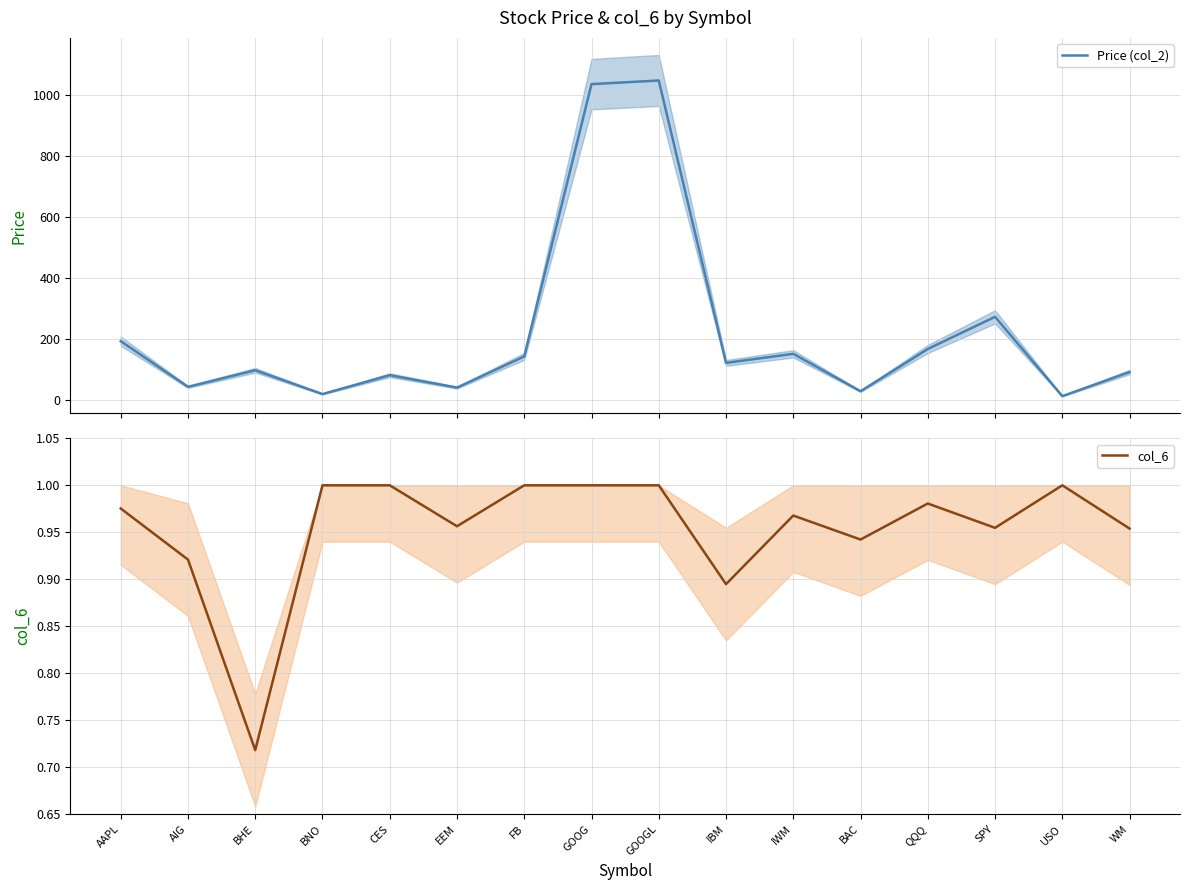

What position from the left is BHE?

3